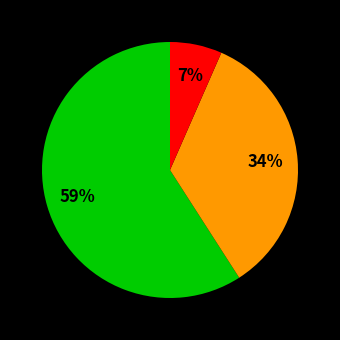

How many slices are in this pie chart?

3